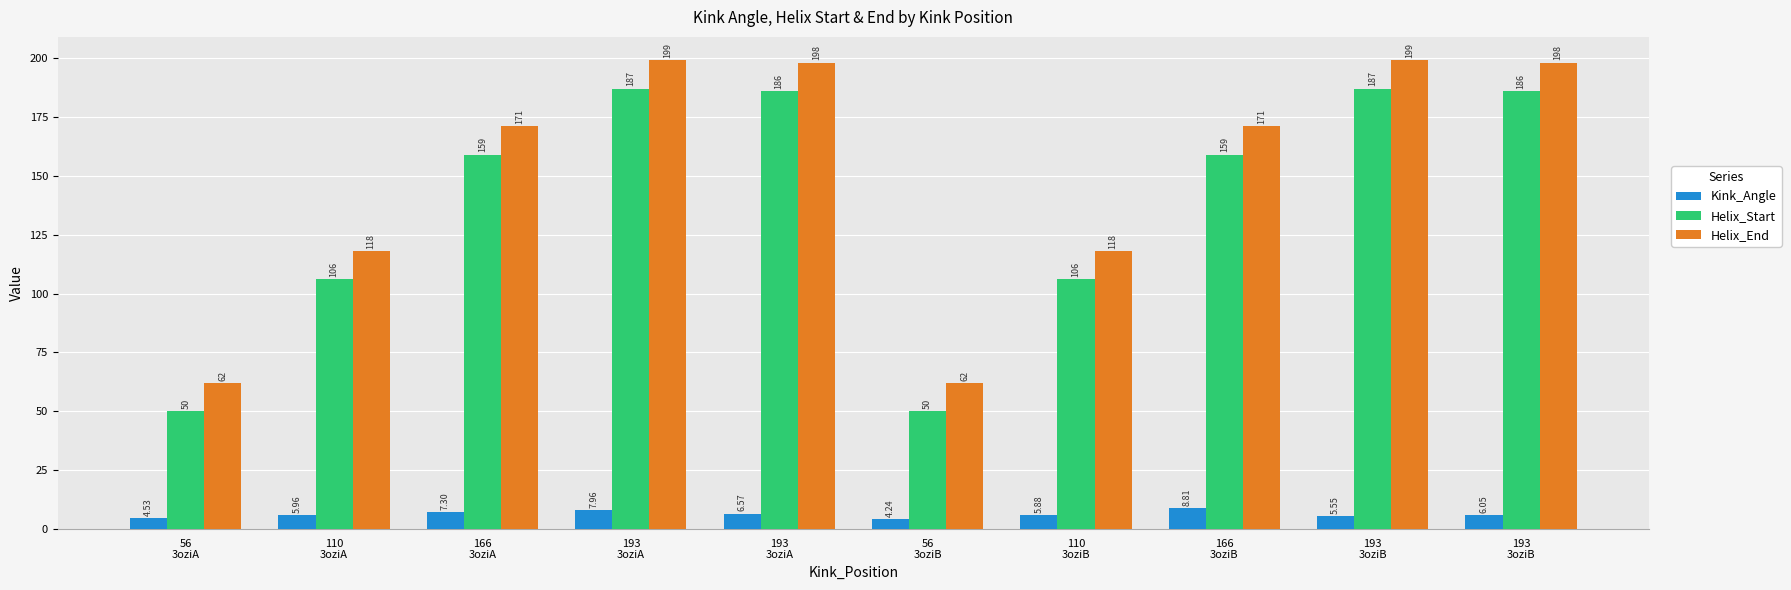

How many groups of bars are there?

10